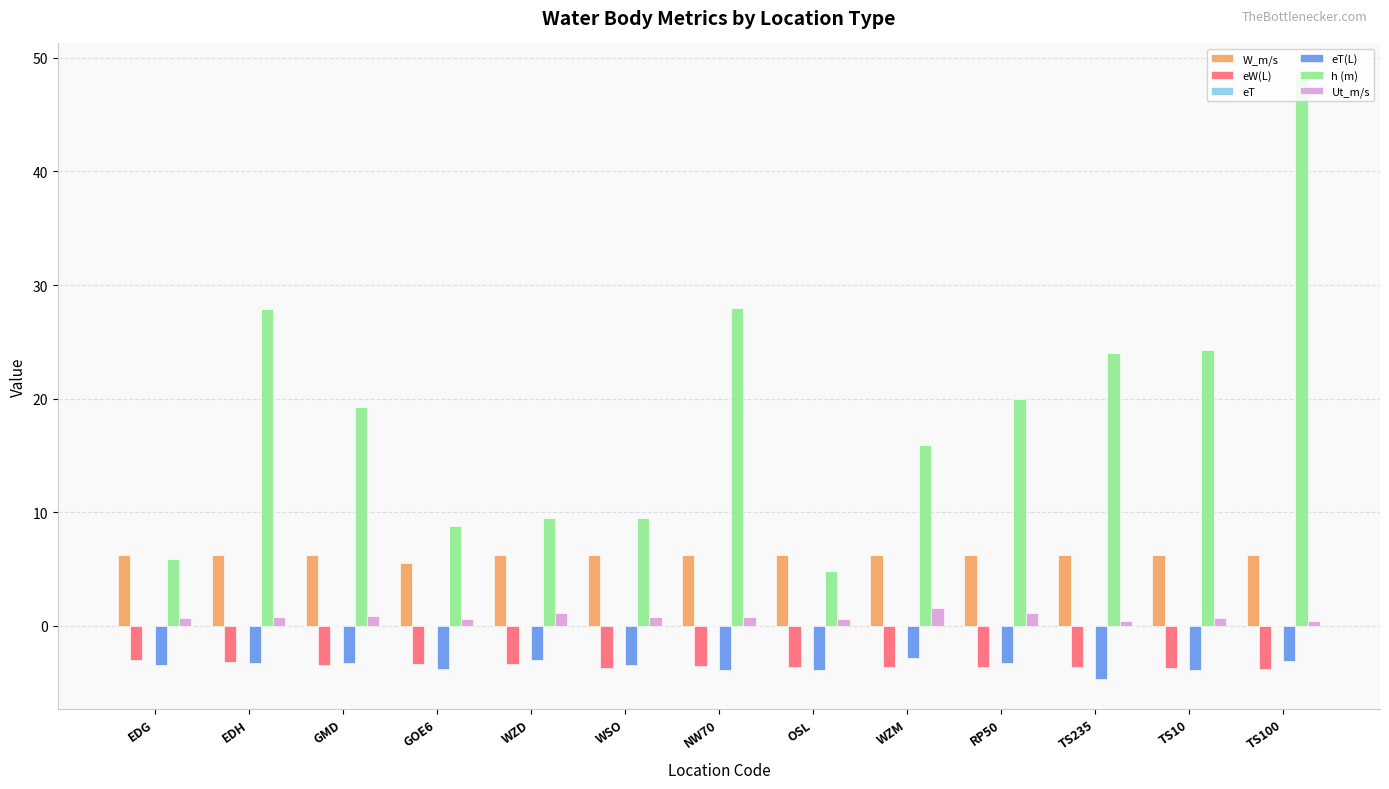

Which series has the largest total across all categories?

h (m)